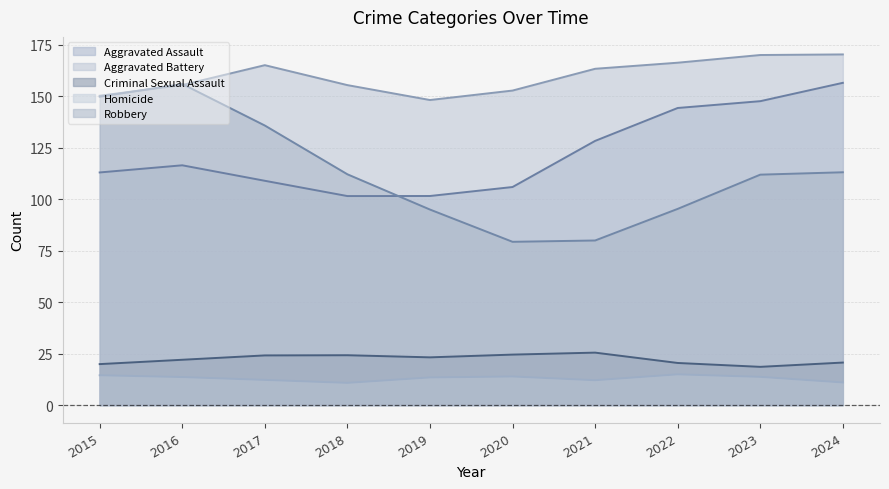

Which series has the largest total across all categories?

Aggravated Battery